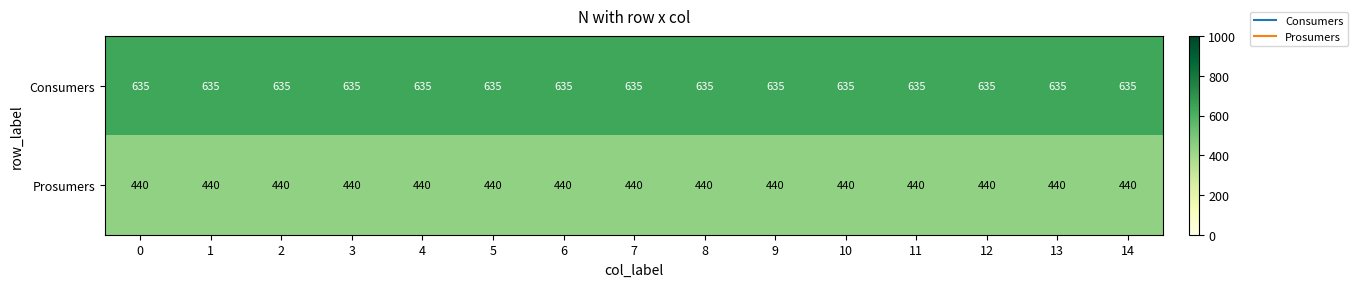

What is the maximum value shown in the chart?

635